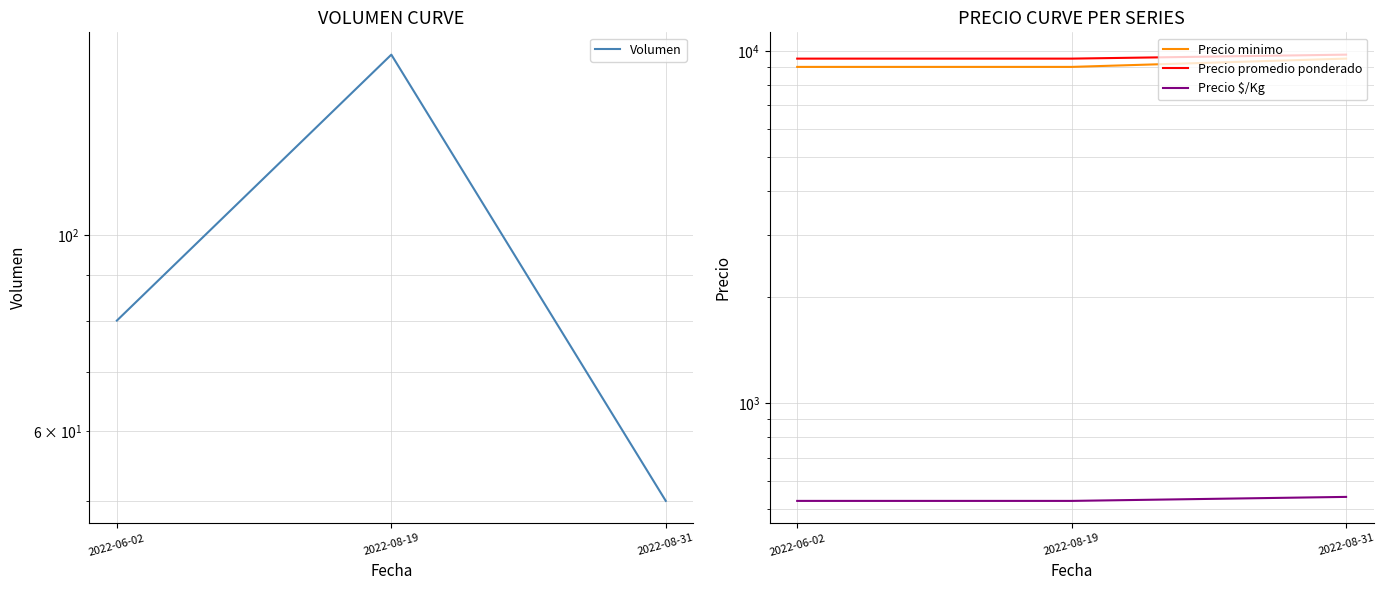

List the series in order of their peak value, lowest first.

Volumen, Precio $/Kg, Precio minimo, Precio promedio ponderado